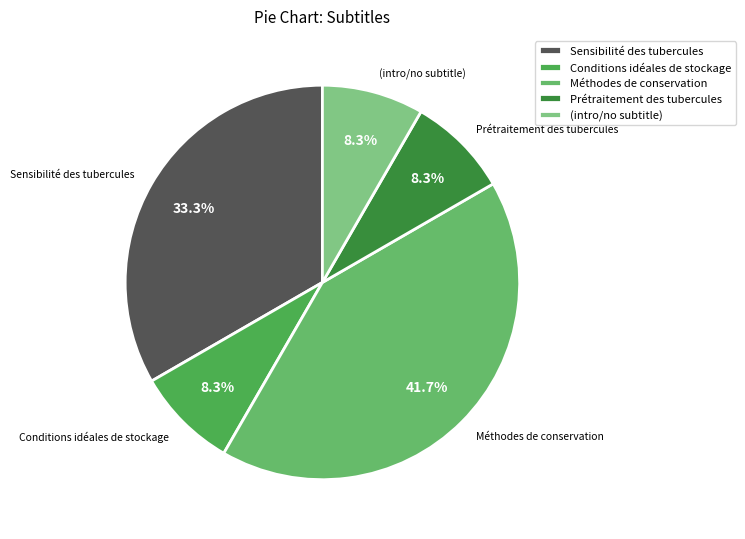

Count the number of slices in the pie.

5